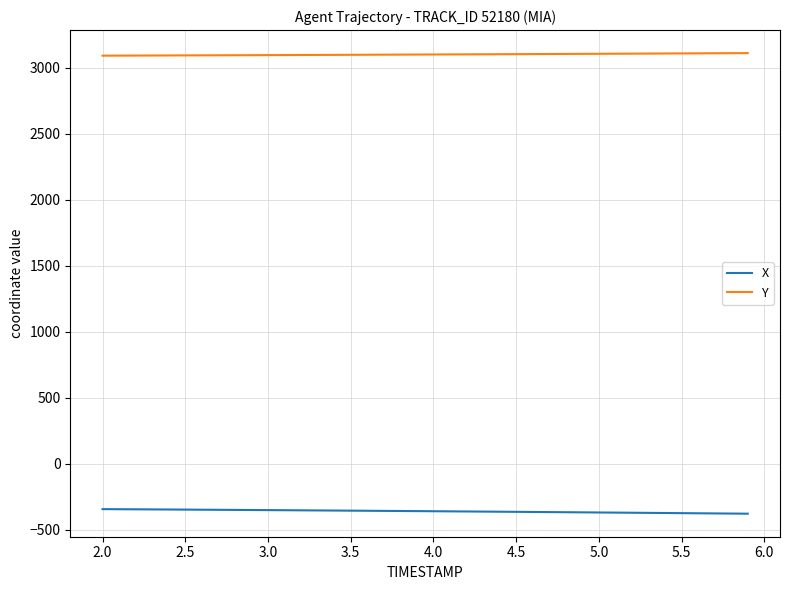

What is the sum of all X values?

-14359.6